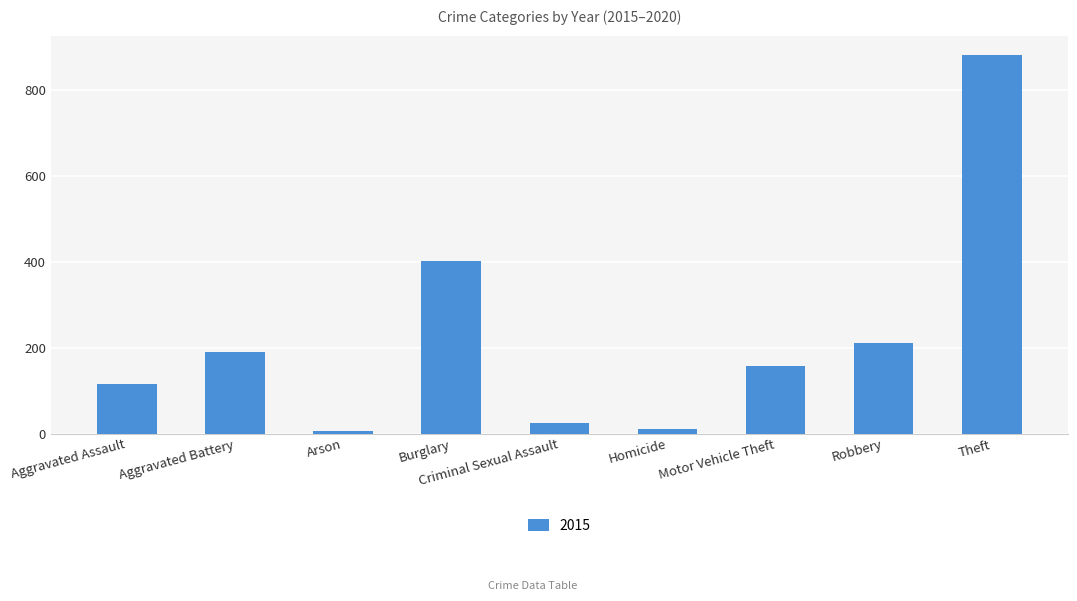

How many series are shown in this chart?

1